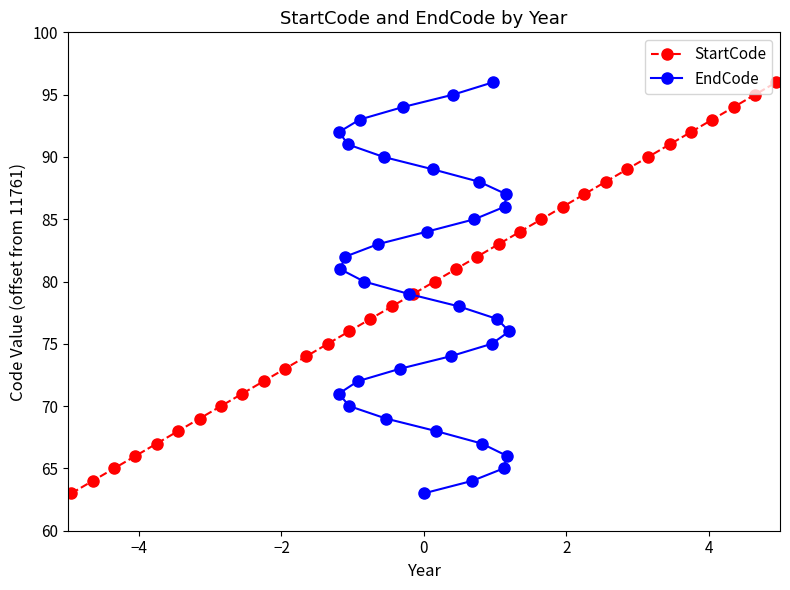

What is the highest value of the EndCode series?

96